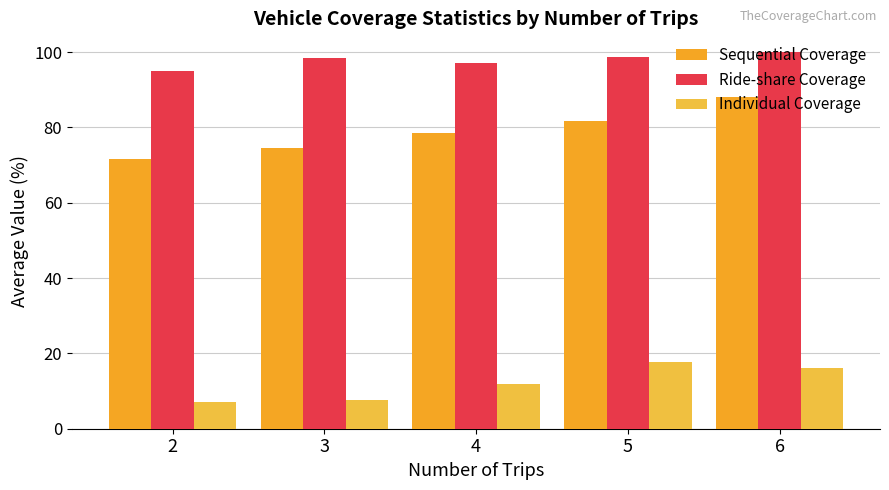

What is the value of the Ride-share Coverage bar at the 4th from the left?

98.8